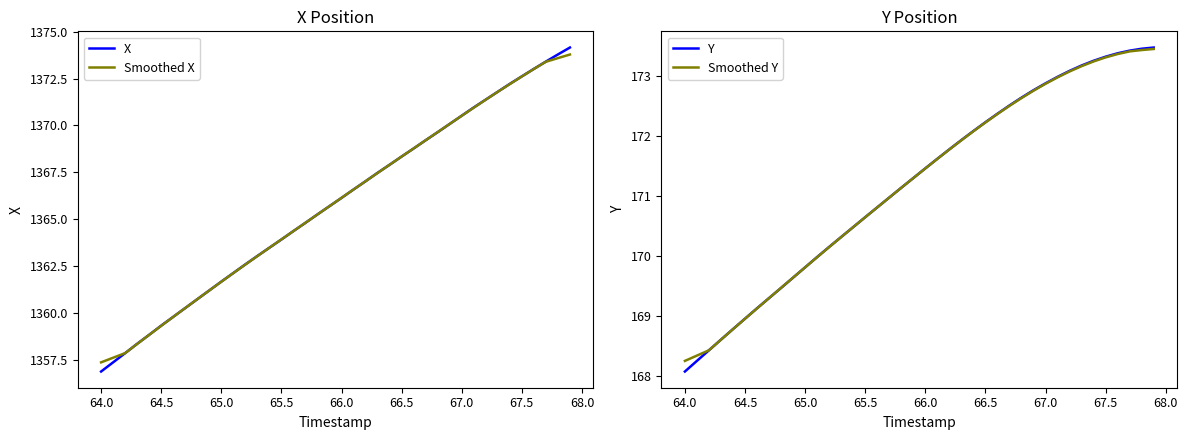

Does the chart have visible grid lines?

No